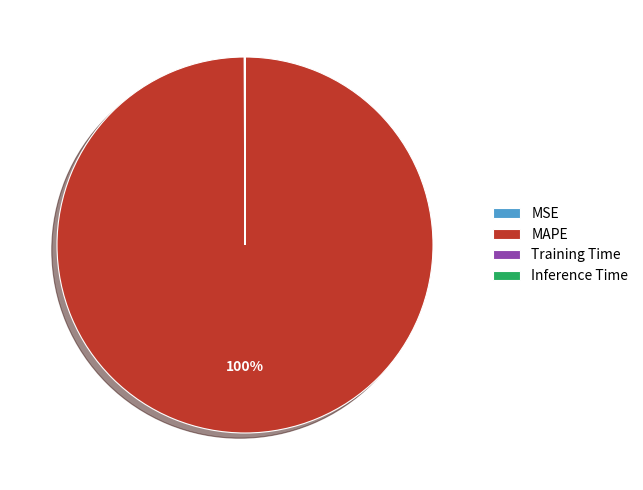

Is it true that MAPE is 87% of the pie?

False